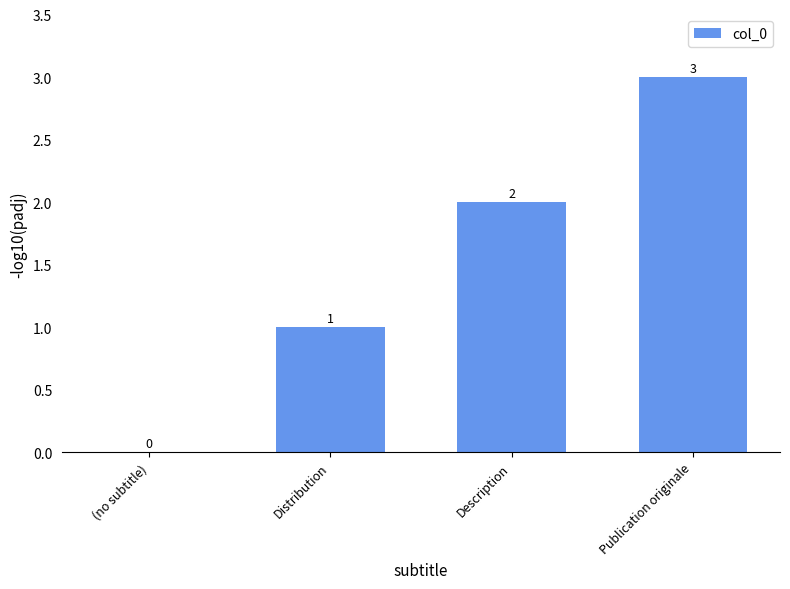

What is the approximate value at Publication originale?

3